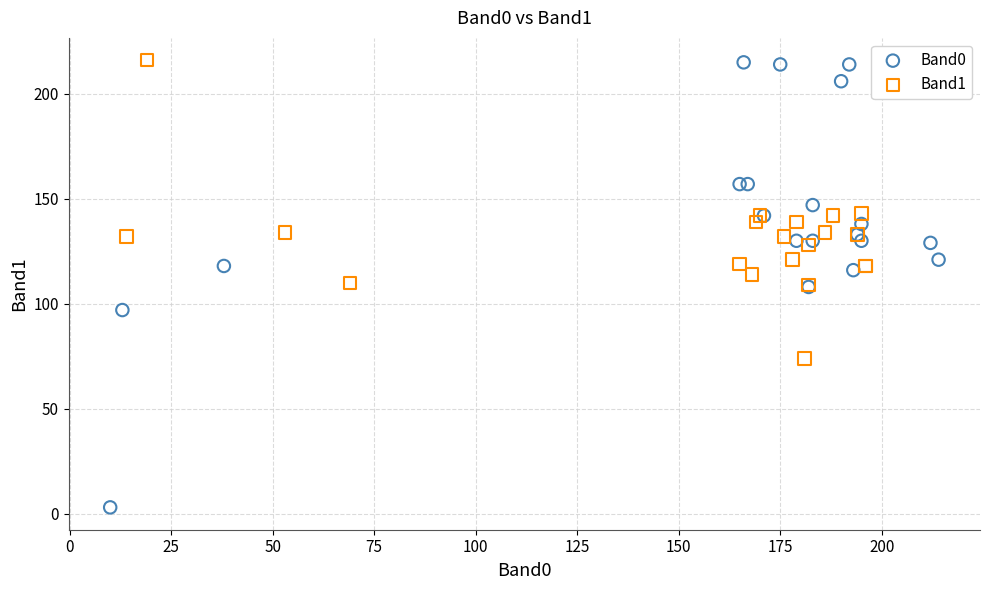

Which series has the widest spread of Y values?

Band0